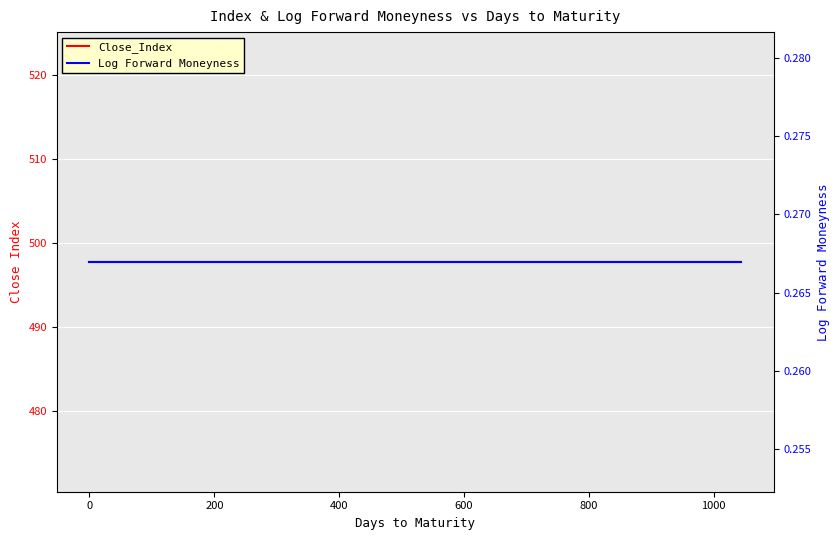

What is the sum of all Log Forward Moneyness values?

9.6